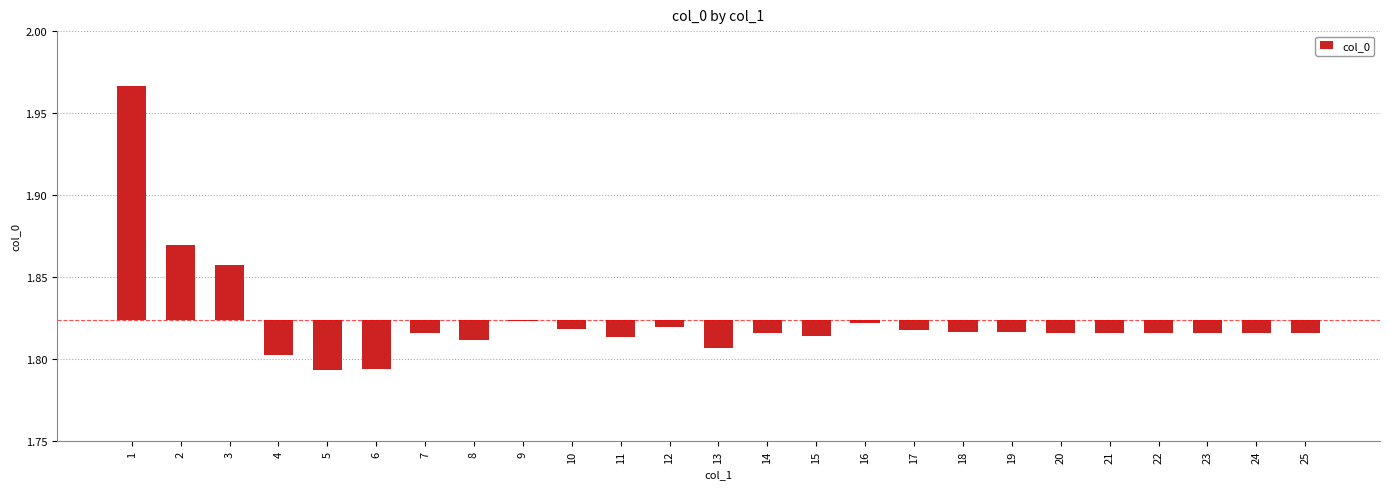

List the labels in order of value, smallest first.

5, 6, 4, 13, 8, 11, 15, 7, 14, 22, 23, 24, 25, 21, 20, 19, 18, 17, 10, 12, 16, 9, 3, 2, 1